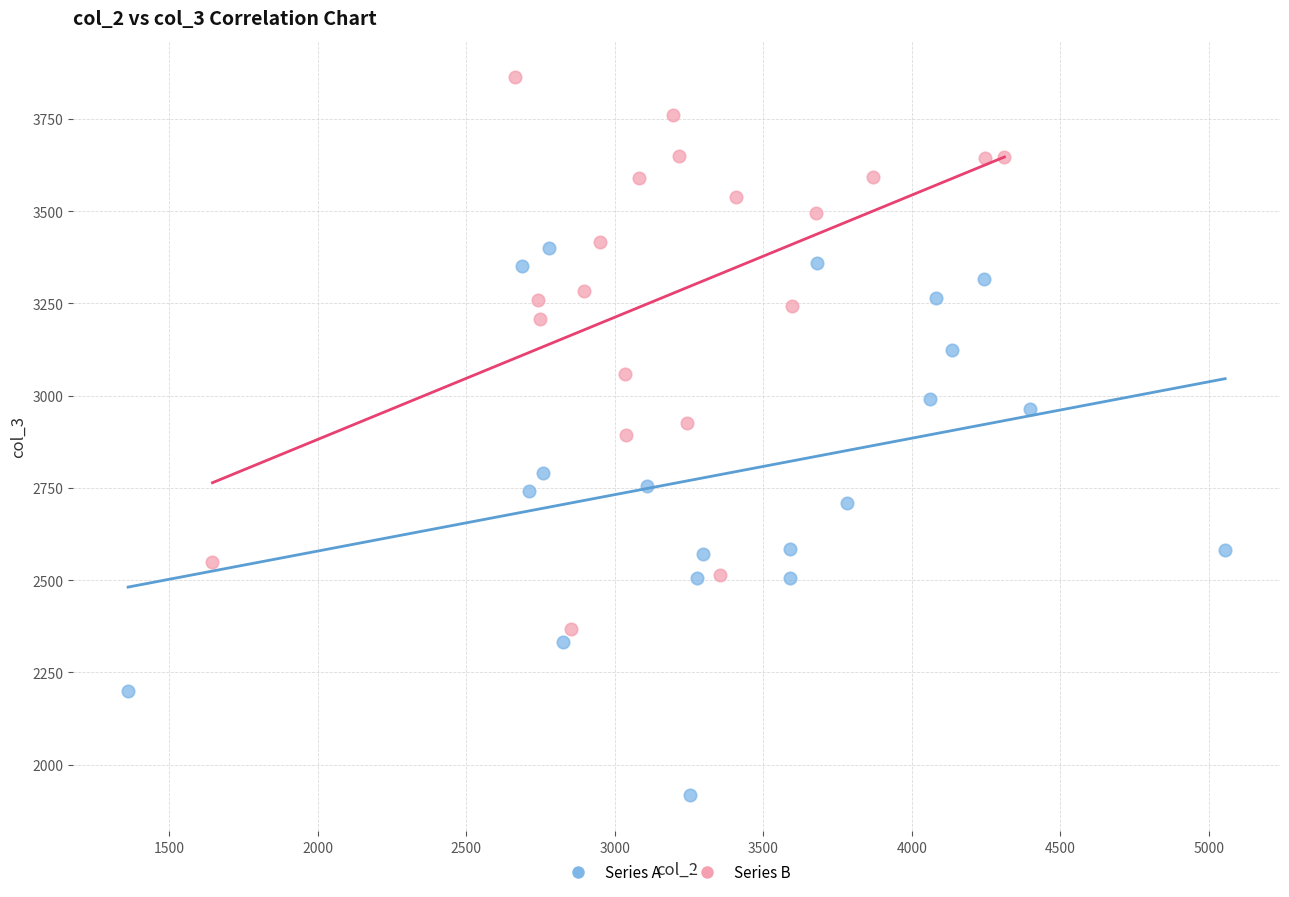

Which series contains the highest Y value?

Series B